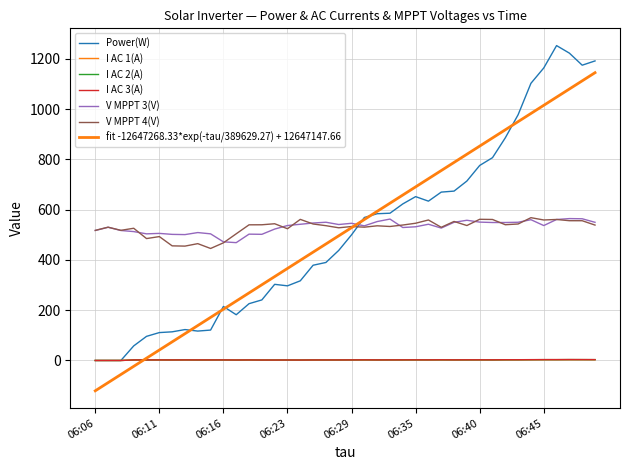

True or false: Power(W) and I AC 1(A) intersect in this chart.

False